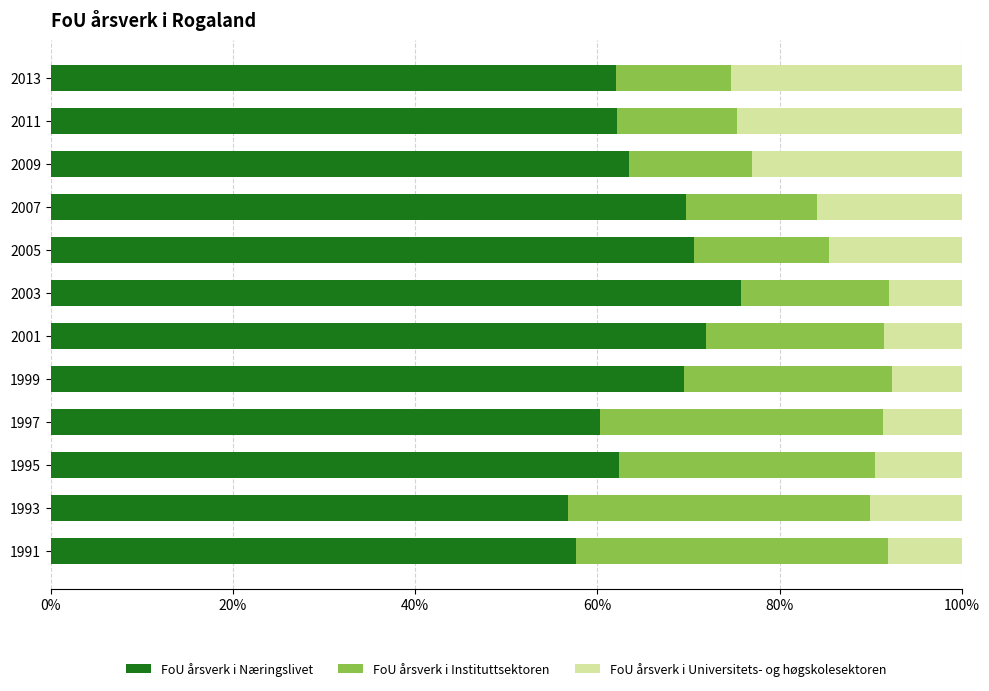

The FoU årsverk i Næringslivet series shows 102.9 at 2003. True or false?

False